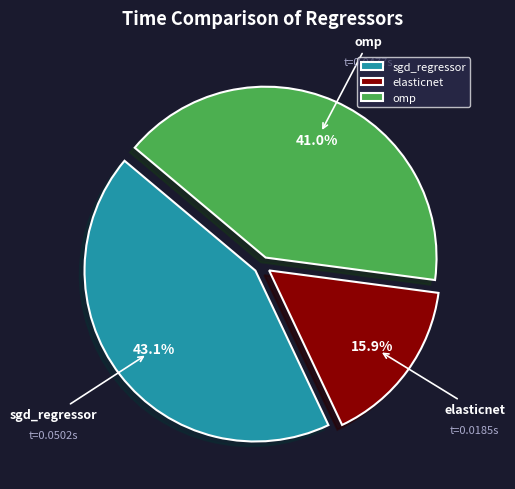

How many segments does this pie chart have?

3